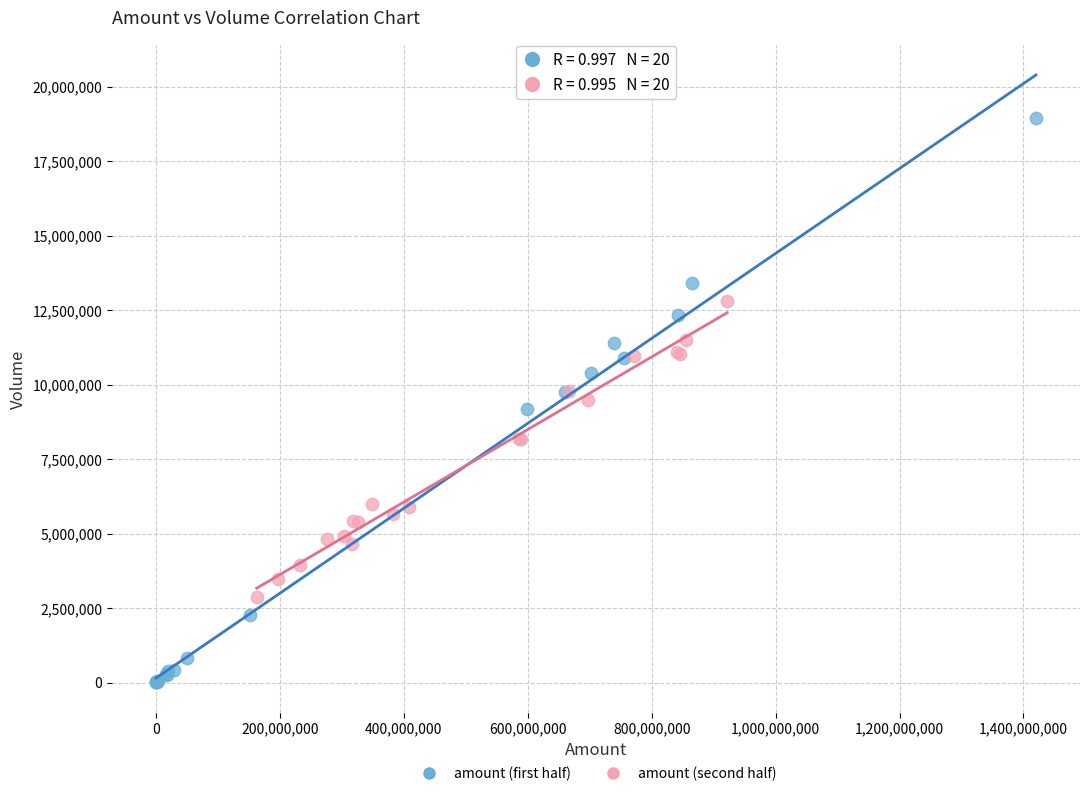

Which series has the widest spread of Y values?

amount (first half)